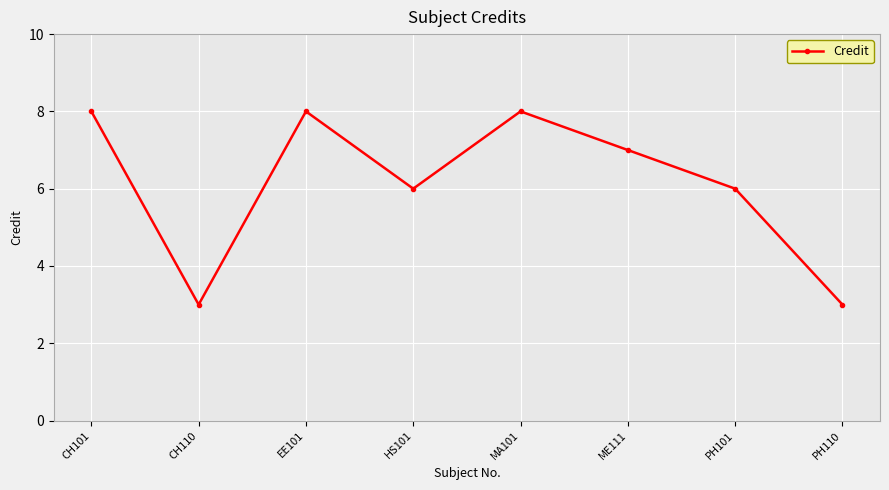

Is it true that the value at EE101 is 4?

False